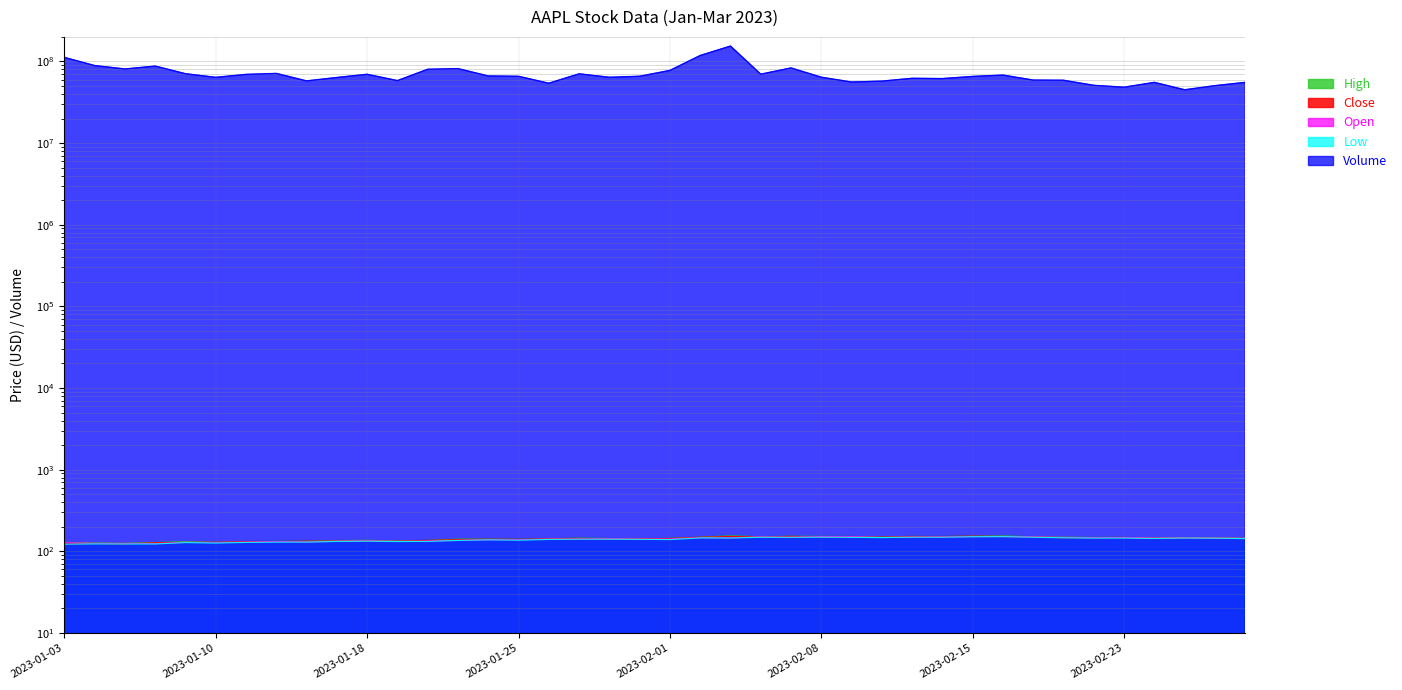

What position from the right is 2023-01-06?

37